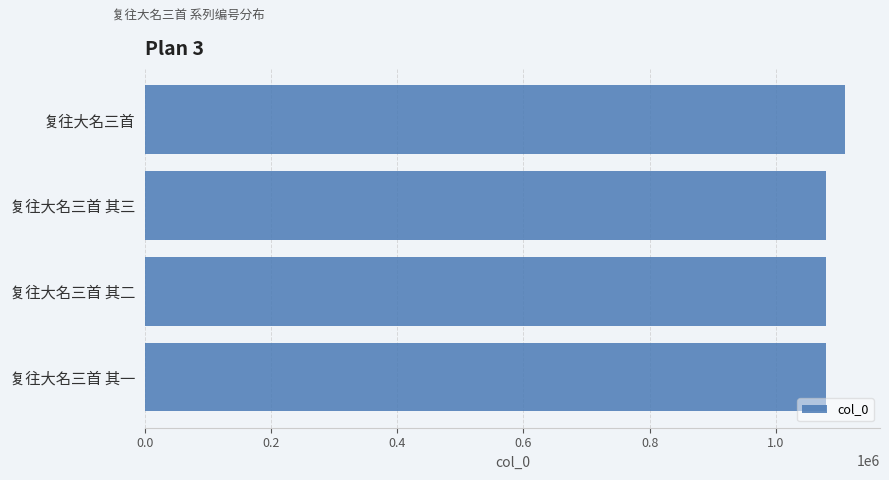

Between 复往大名三首 and 复往大名三首 其一, which is larger?

复往大名三首